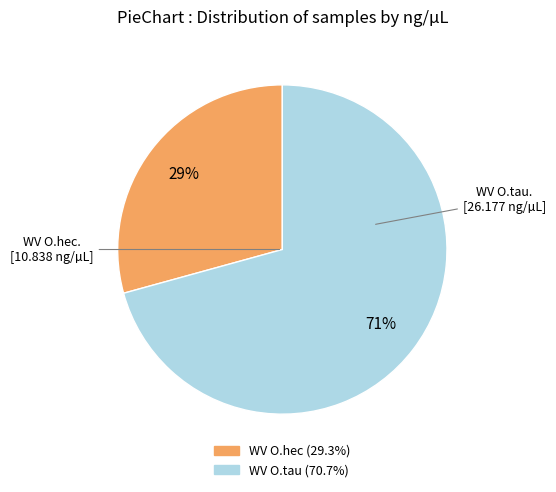

Which category has the smallest portion of the pie?

WV O.hec